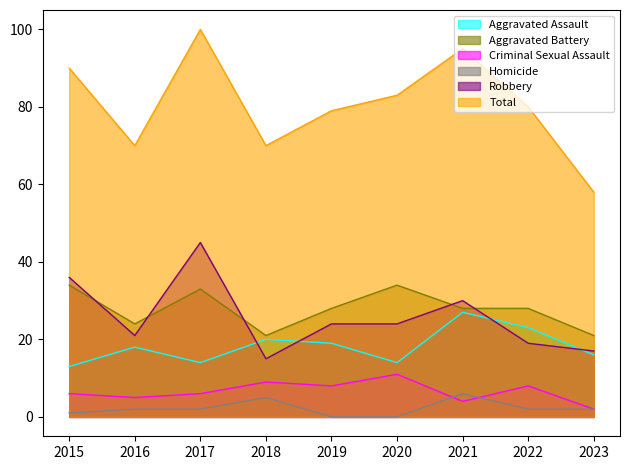

True or false: Homicide and Aggravated Assault cross at least once.

False